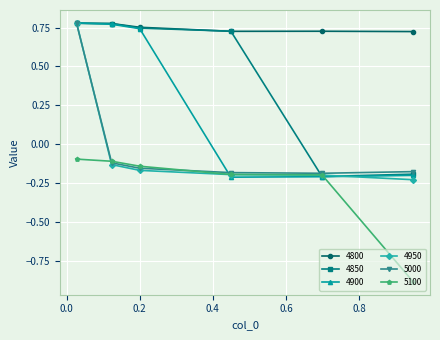

What is the minimum value shown in the chart?

-0.9